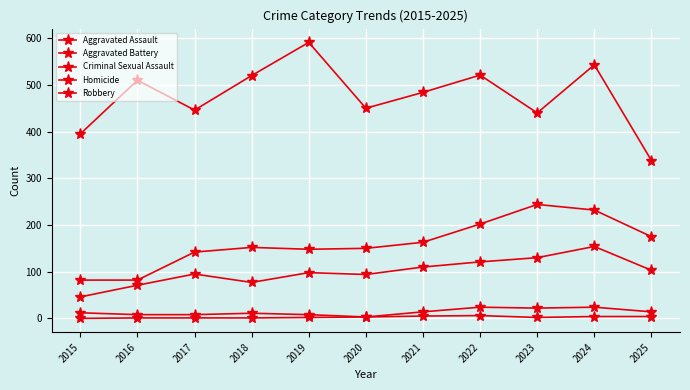

What is the value of the Robbery point at the 4th from the left?

520